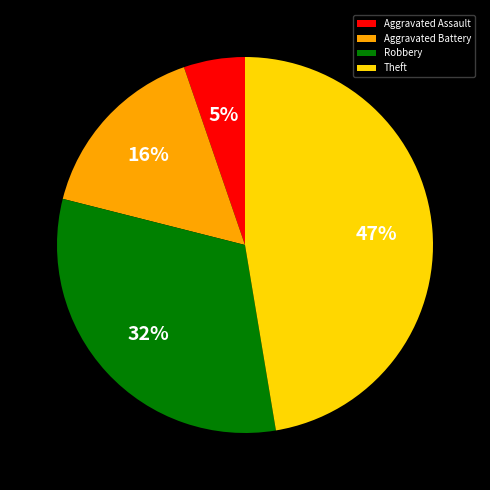

To the nearest percent, what percentage of the pie is Theft?

47%